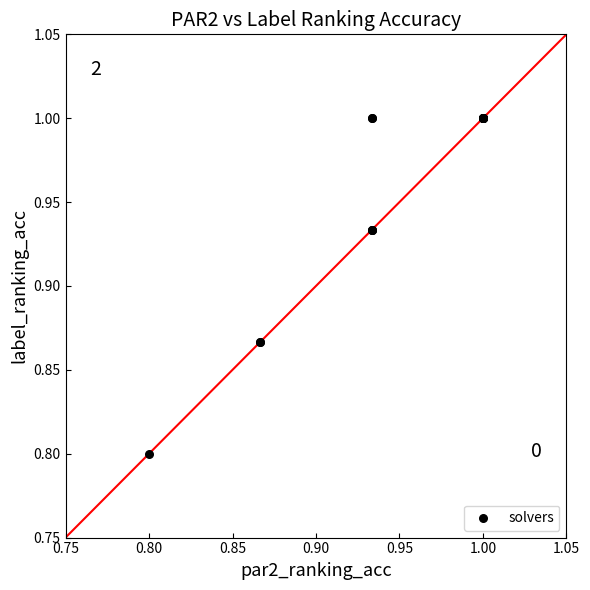

What Y value in the scatter plot is closest to 0?

0.8